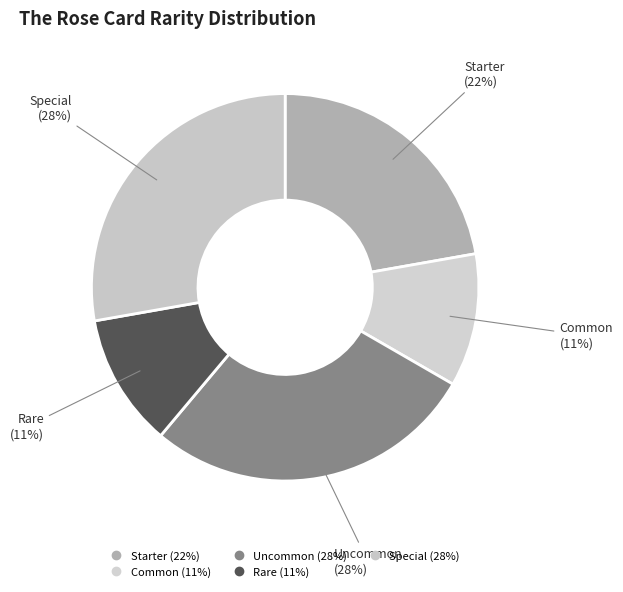

How many slices are in this pie chart?

5